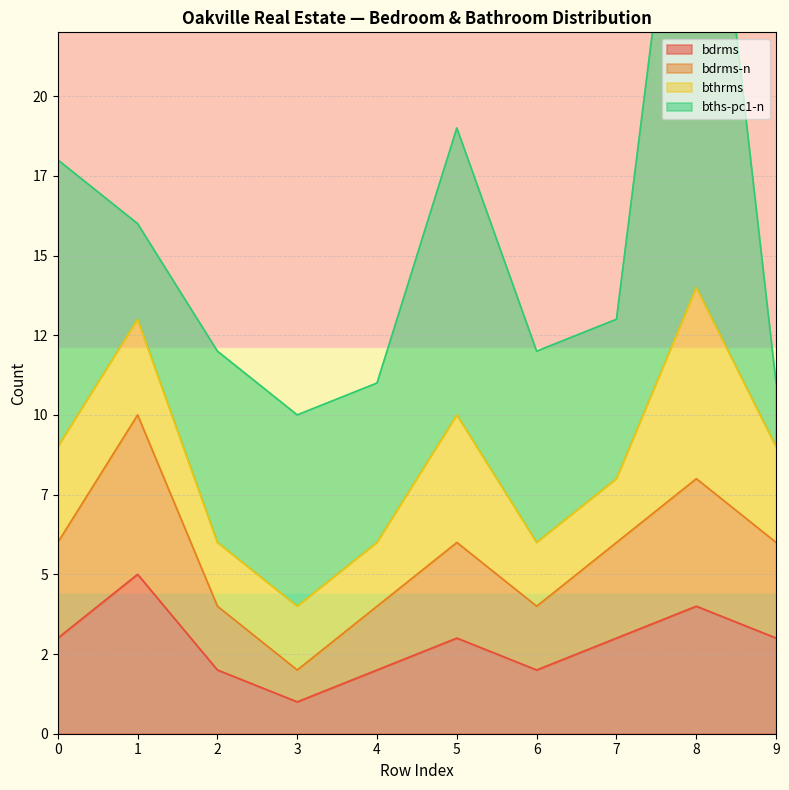

List the labels in order of bdrms value, smallest first.

3, 2, 4, 6, 0, 5, 7, 9, 8, 1